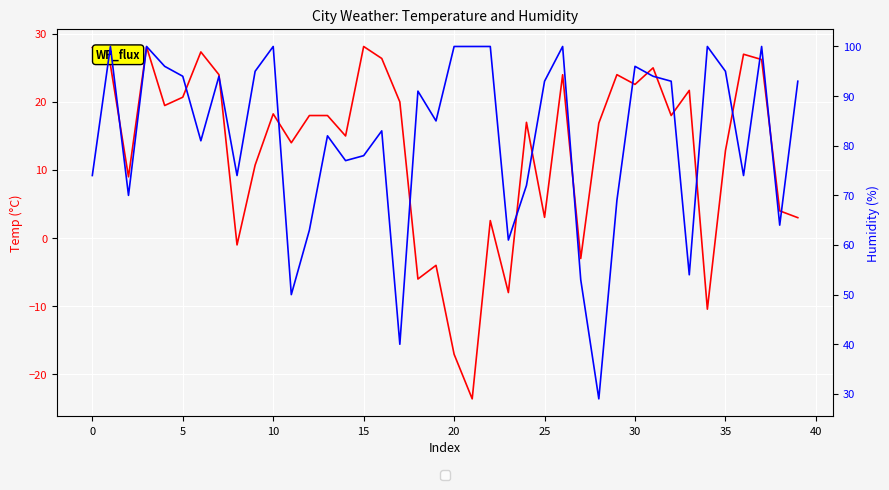

Is this an area chart (filled region under the line)?

No